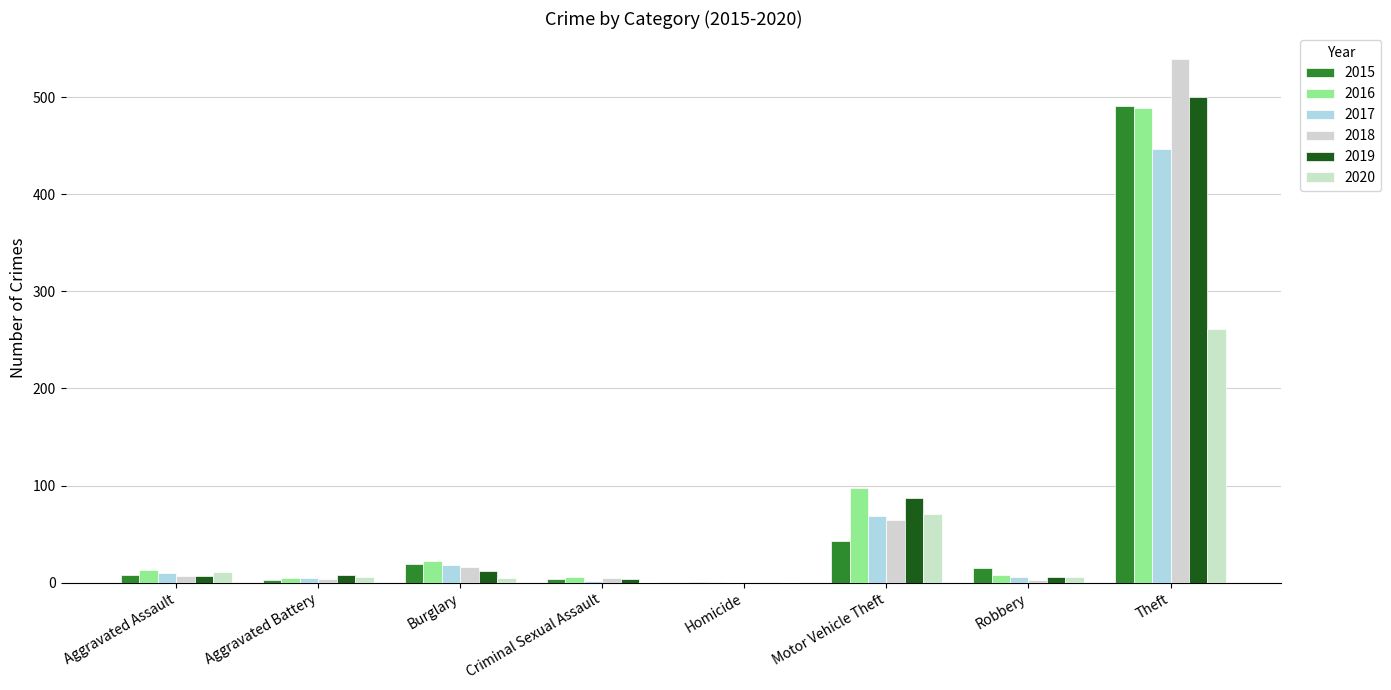

What value does the 2018 series have at Theft?

539